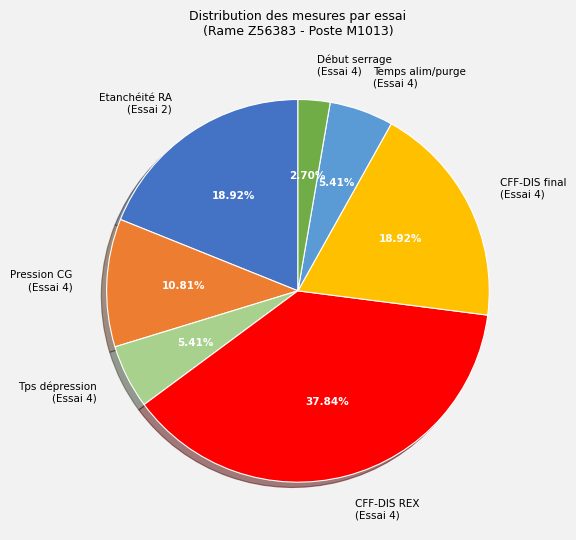

Count the number of slices in the pie.

7